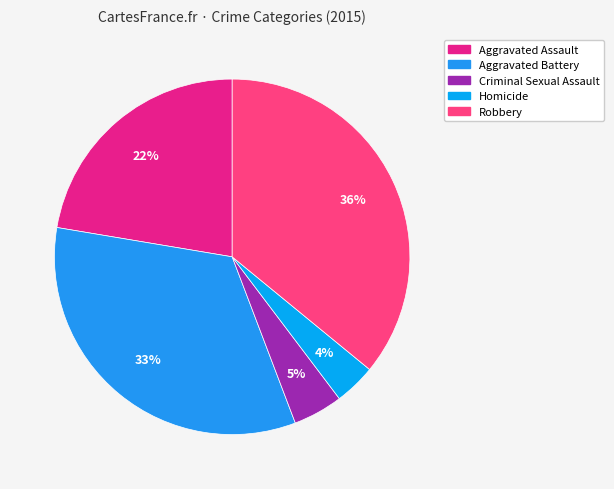

To the nearest percent, what is the difference between the Robbery and Aggravated Assault slice percentages?

14%